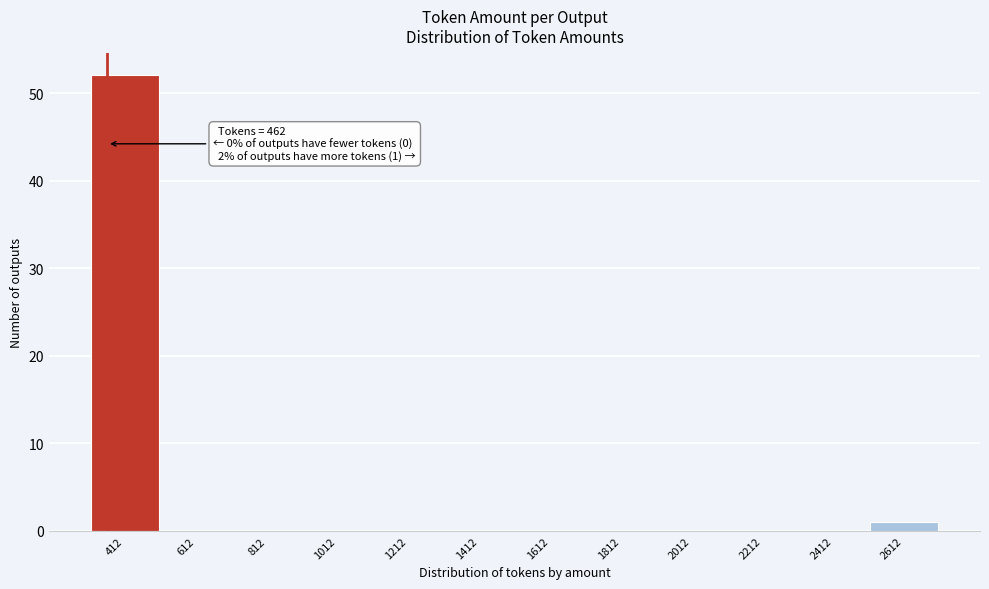

Reading left to right, what are all the values shown in this chart?

412=52	612=0	812=0	1012=0	1212=0	1412=0	1612=0	1812=0	2012=0	2212=0	2412=0	2612=1